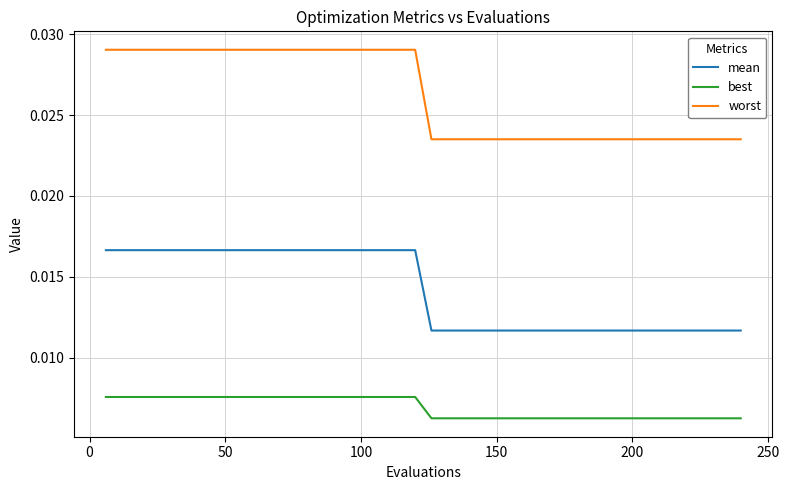

List the series in order of their overall mean, highest first.

worst, mean, best